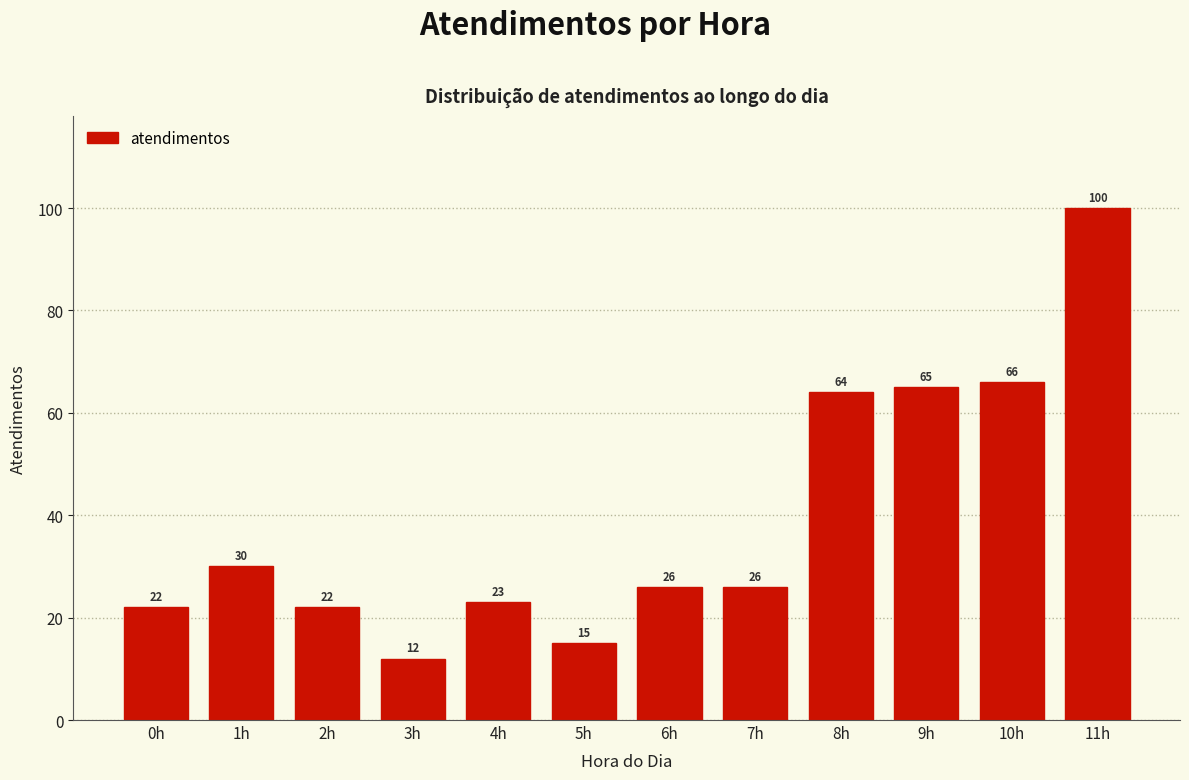

Reading left to right, extract all data points from this chart.

22	30	22	12	23	15	26	26	64	65	66	100